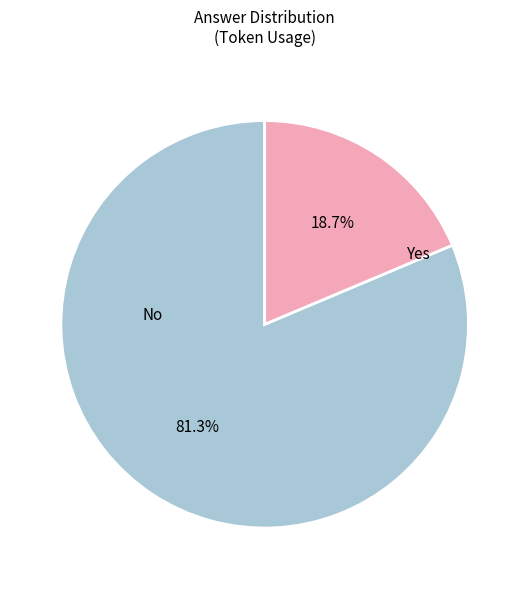

What percentage is the No slice, to the nearest percent?

81%